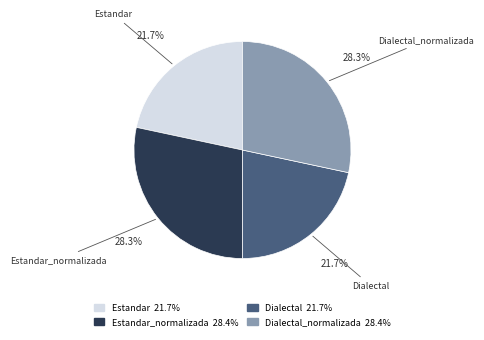

How many slices are in this pie chart?

4